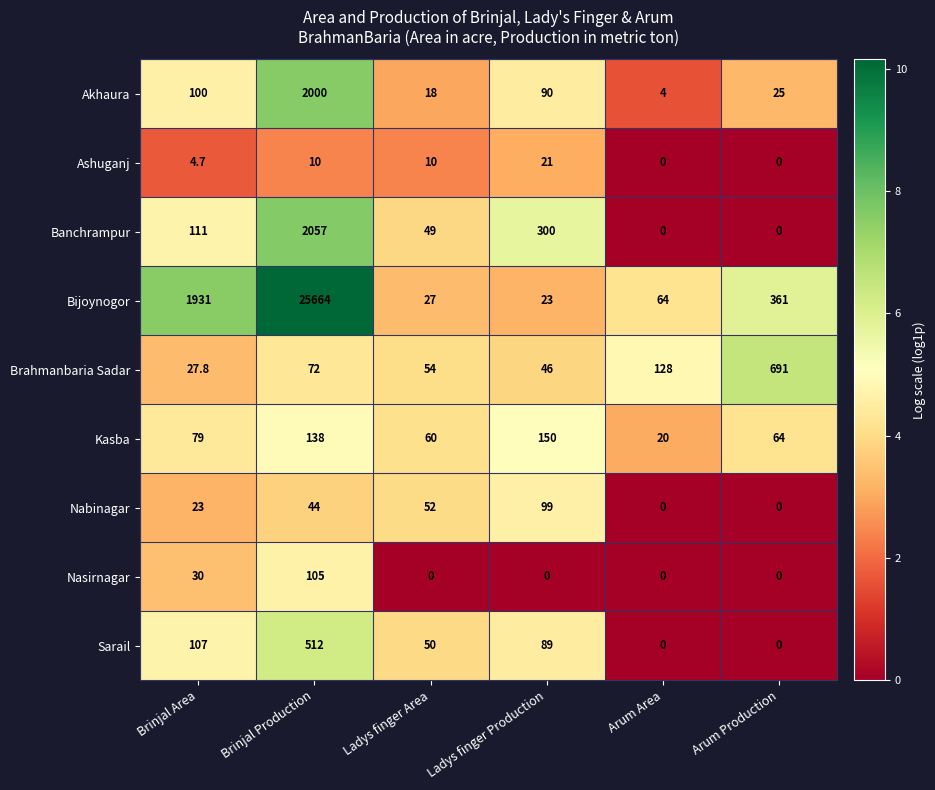

What is the sum of the Nabinagar values at Ladys finger Area and Arum Production?

52.0